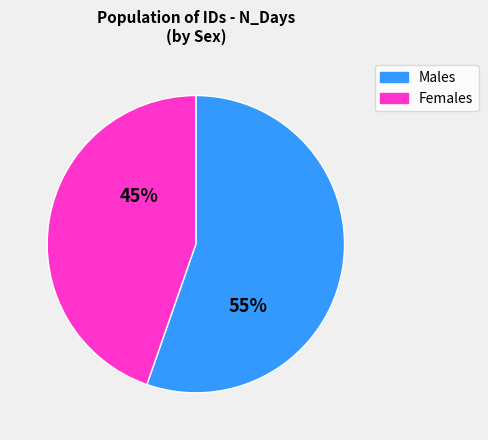

Do Males and Females together represent more than half of the pie?

Yes